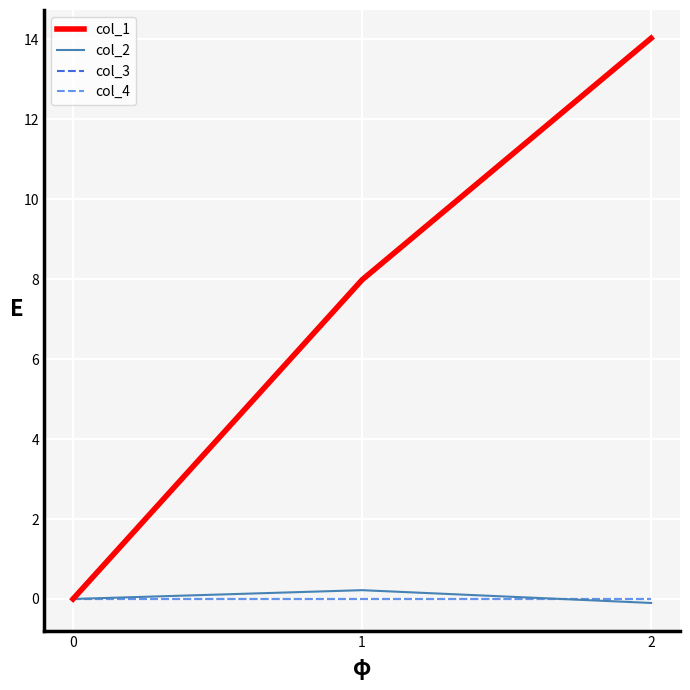

What is the difference between the maximum and minimum values in the col_2 series?

0.3